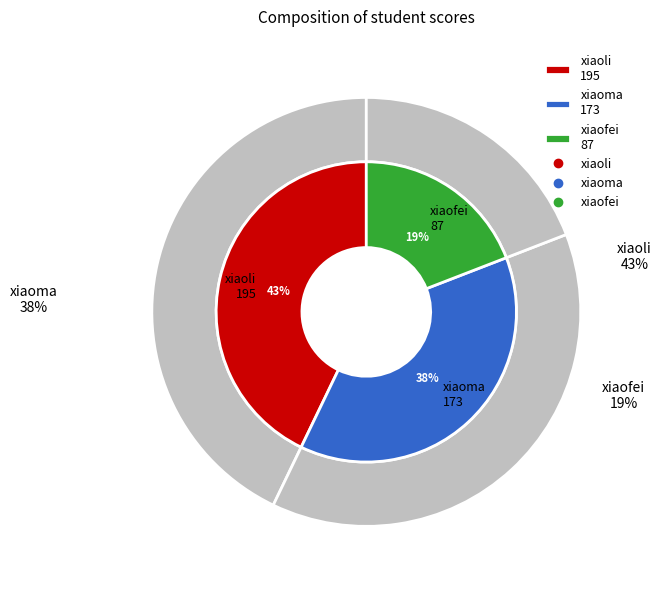

Is it true that xiaoli is 43% of the pie?

True